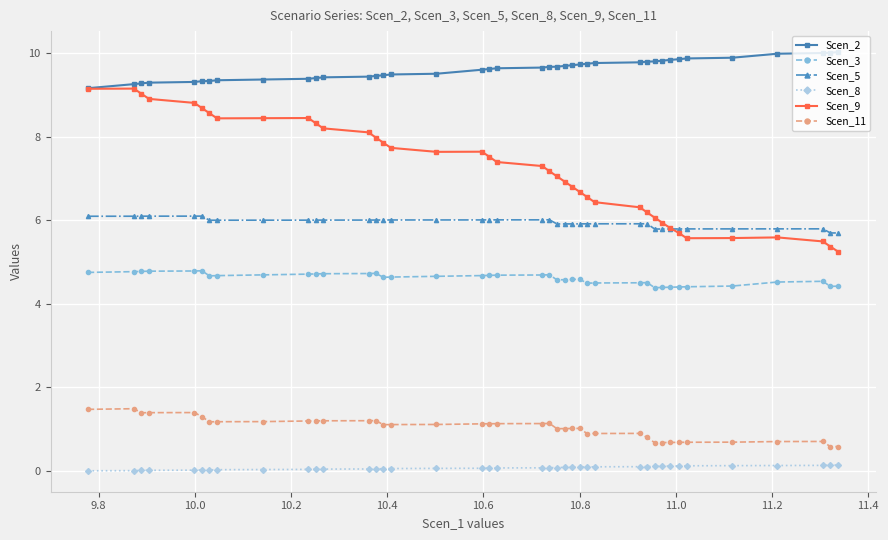

What is the difference between the maximum and minimum values in the Scen_11 series?

0.9